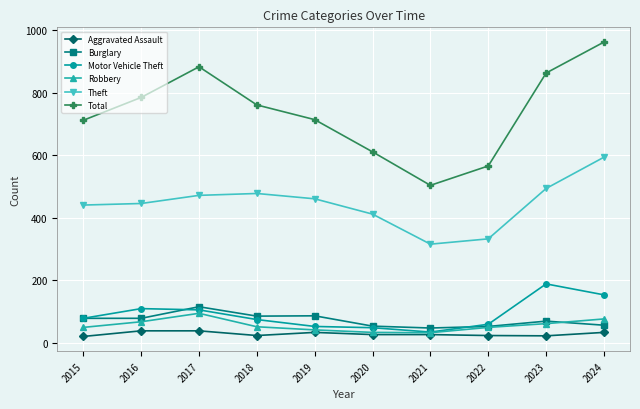

What is the smallest value displayed?

21